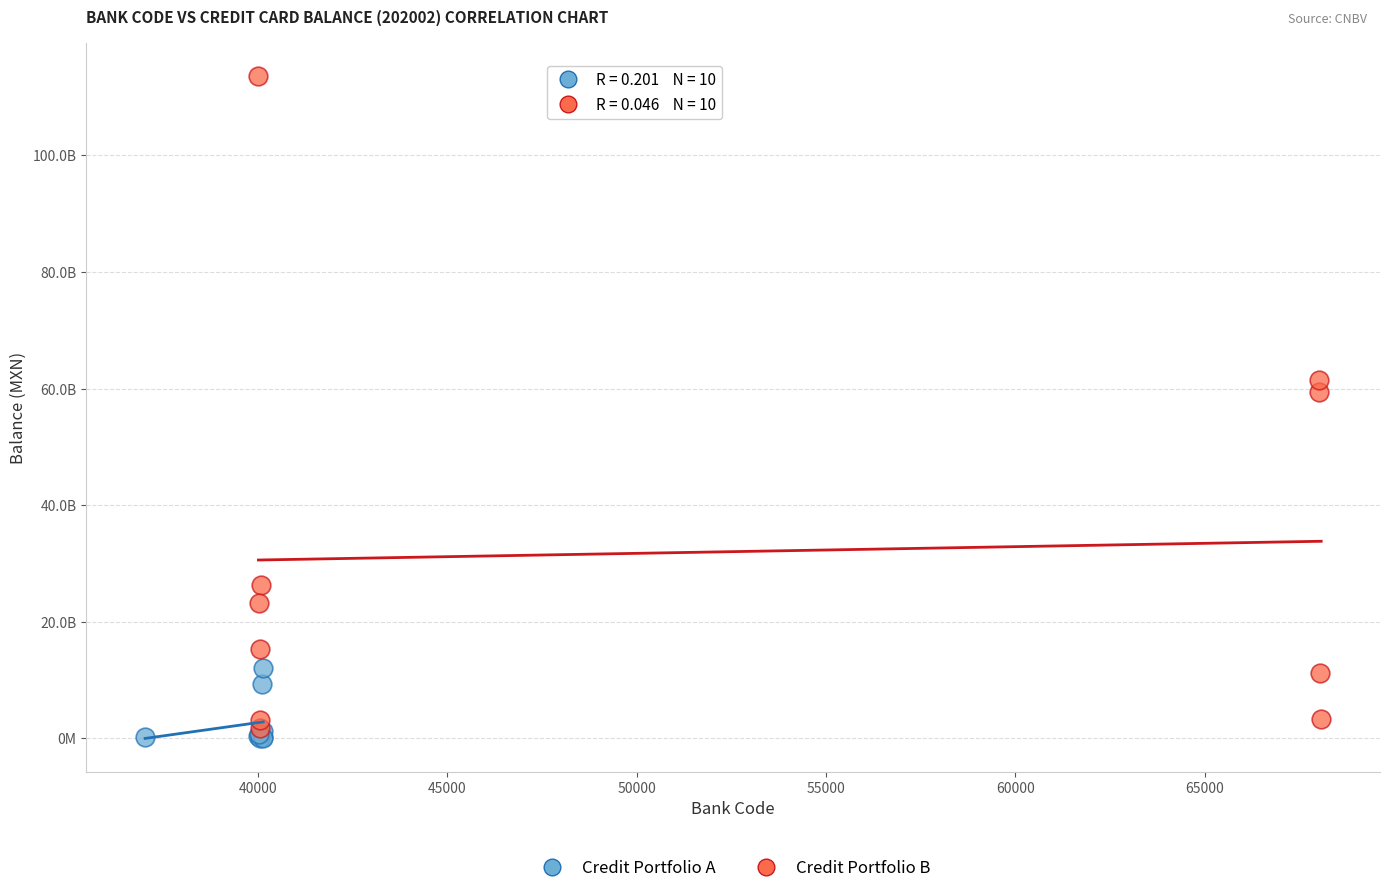

What are all the series names shown in the legend?

Credit Portfolio A, Credit Portfolio B